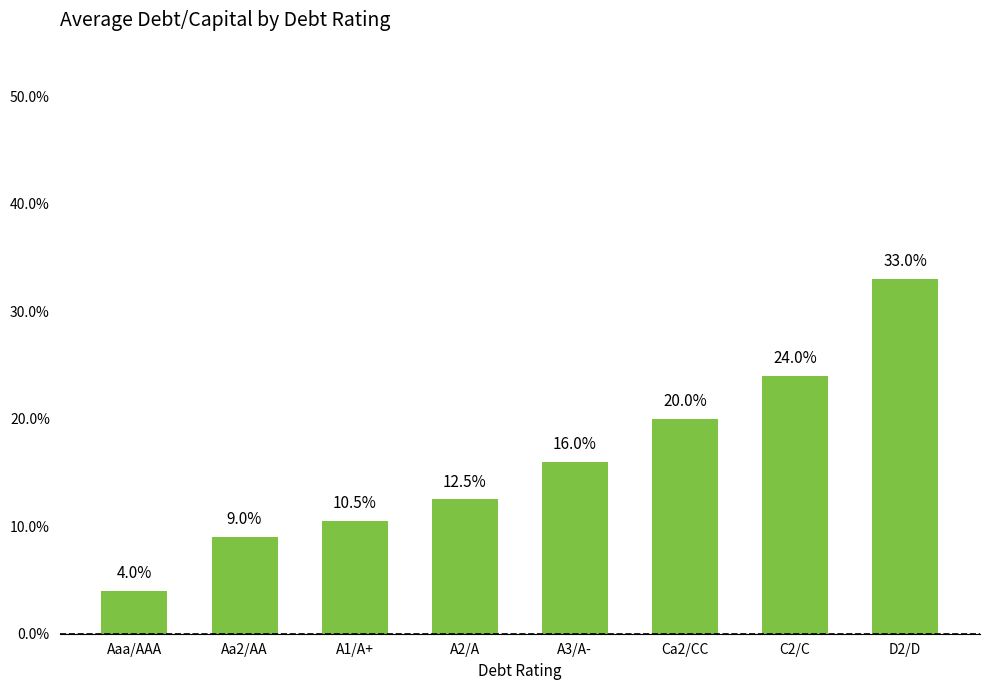

The value at Ca2/CC is 0.3. True or false?

False